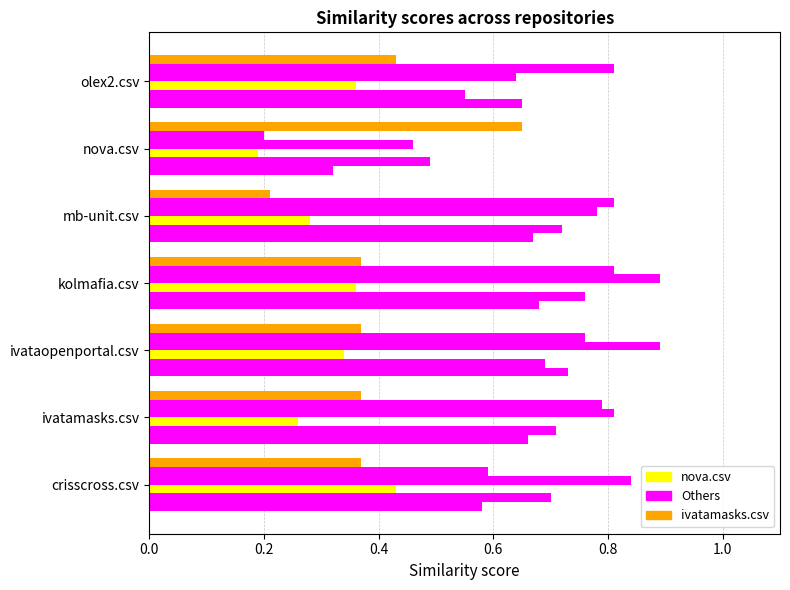

Count the number of categories in the chart.

7